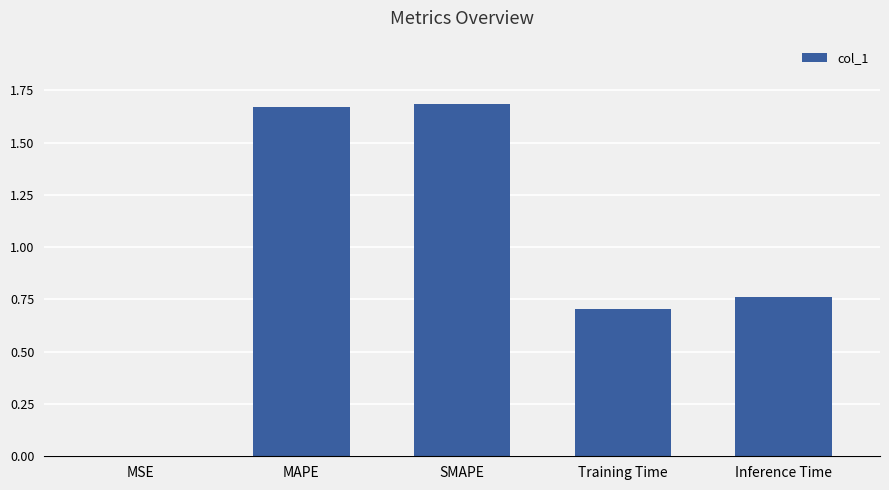

Are the bars horizontal?

No